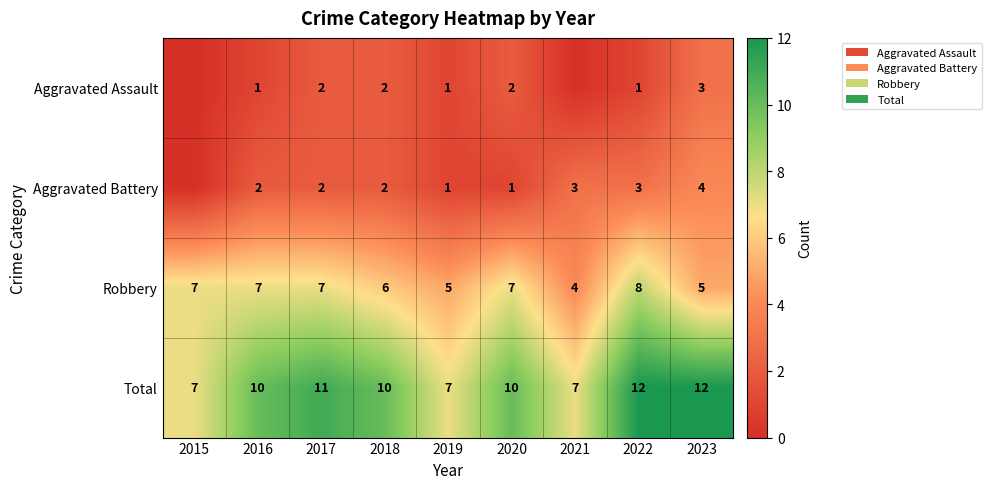

What is the difference between the highest and lowest values at 2023?

9